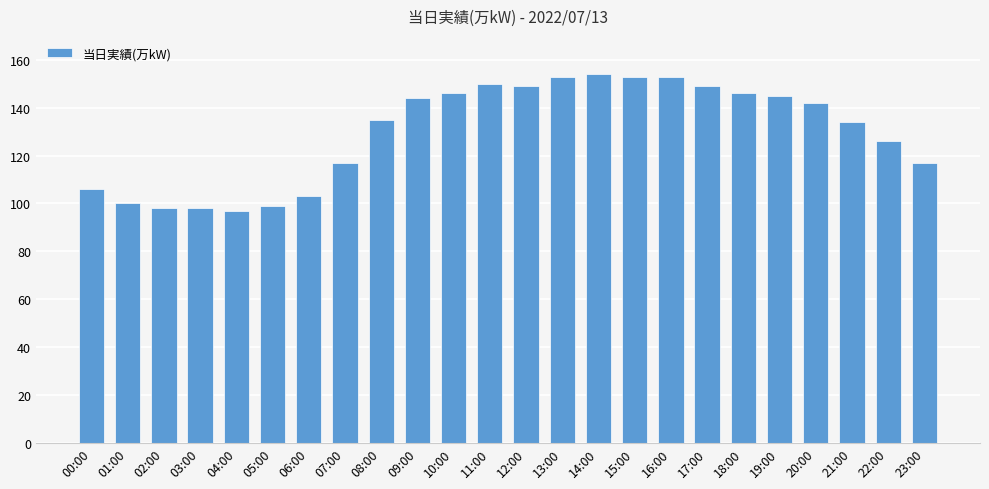

What is the smallest value displayed?

97